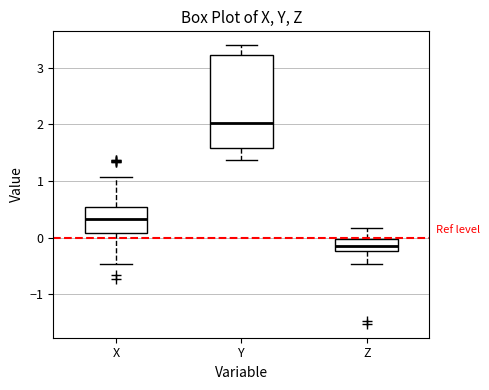

Which box has the lowest median line?

Z